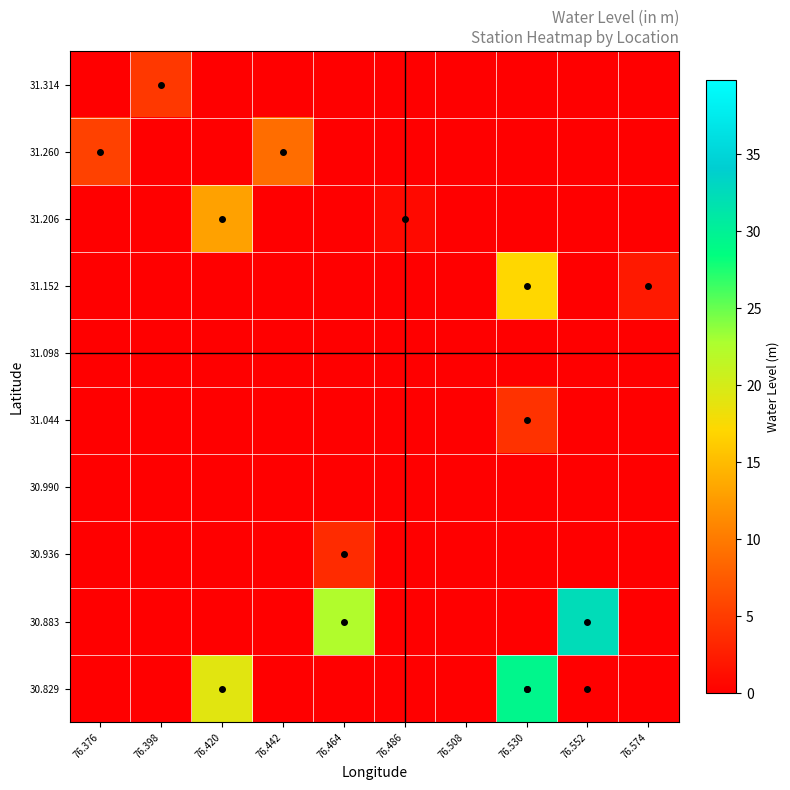

List the series in order of their peak value, lowest first.

30.990, 31.098, 30.936, 31.044, 31.314, 31.260, 31.206, 31.152, 30.829, 30.883